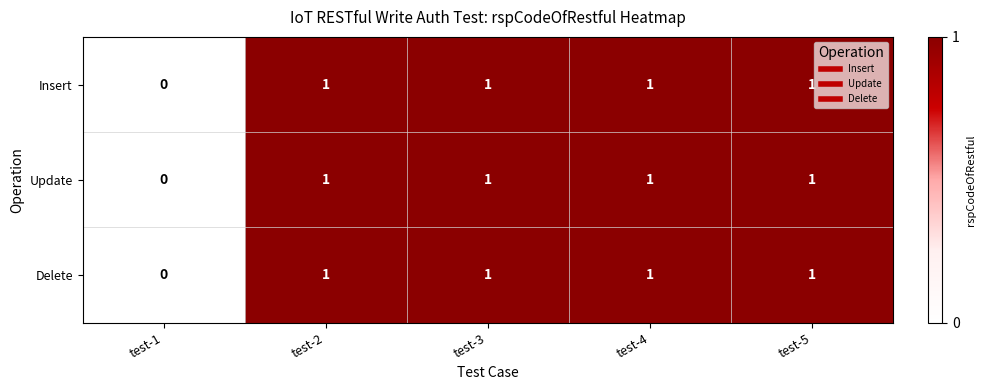

Which label corresponds to the smallest value in the chart?

test-1